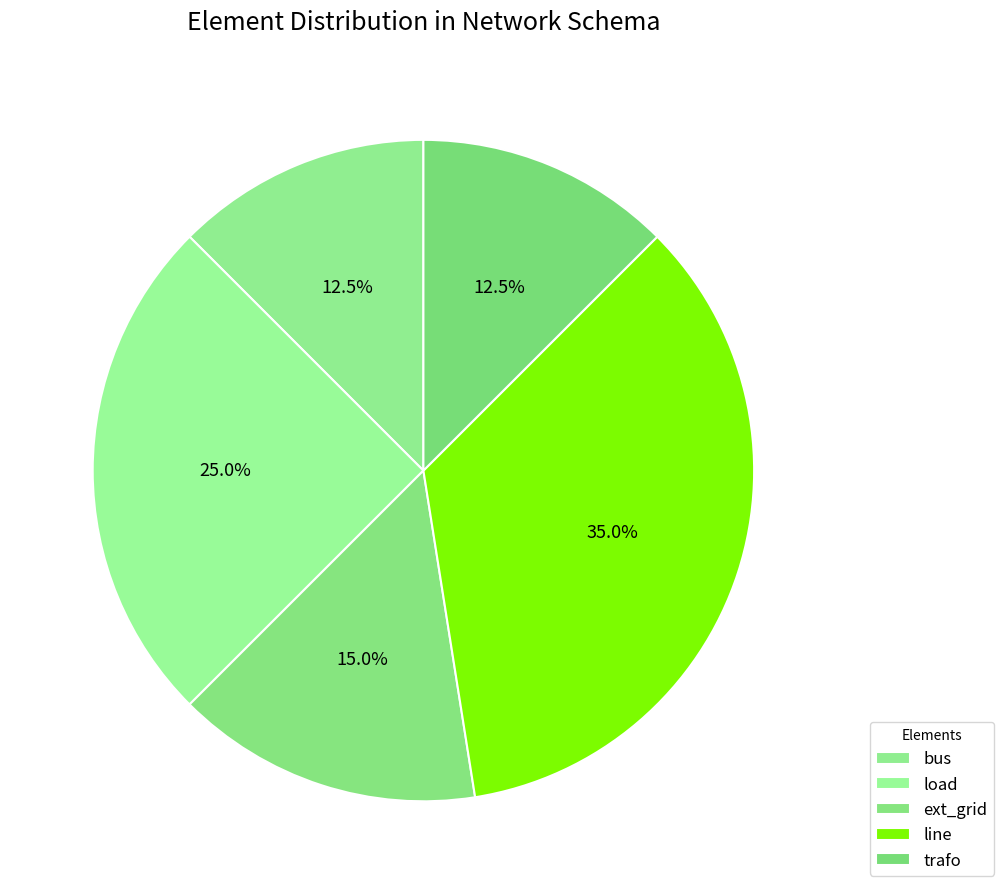

True or false: ext_grid accounts for 8% of the total.

False